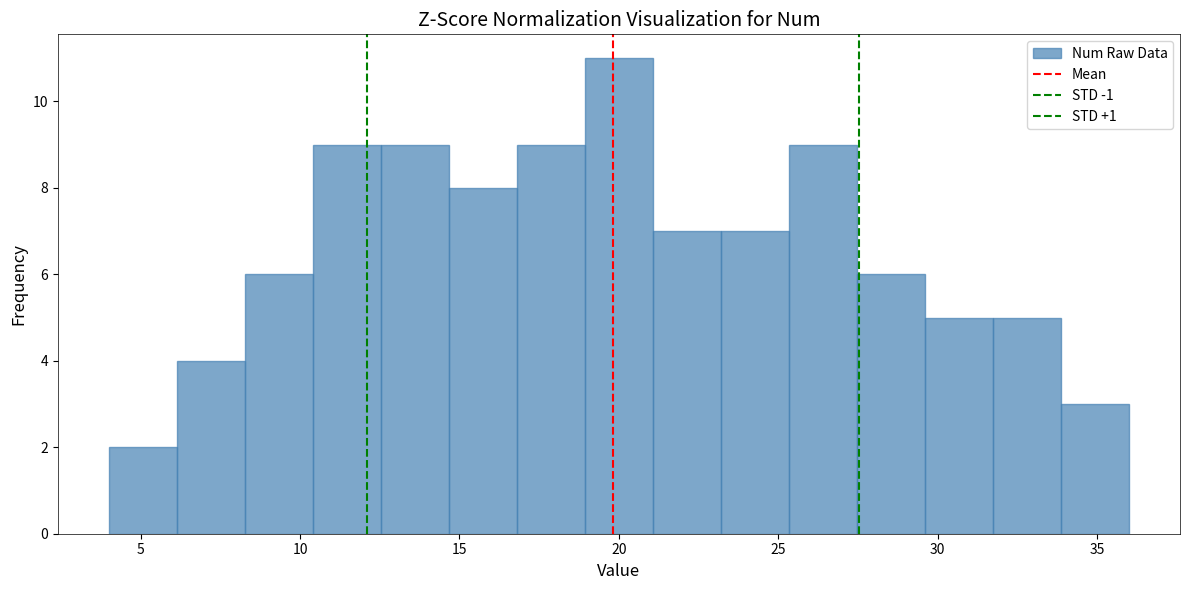

What is the height of the bar covering 6.0 to 8.5 on the x-axis? Neither the bar edges nor the heights are printed on the chart, so give them approximately, as read against the axes.

4